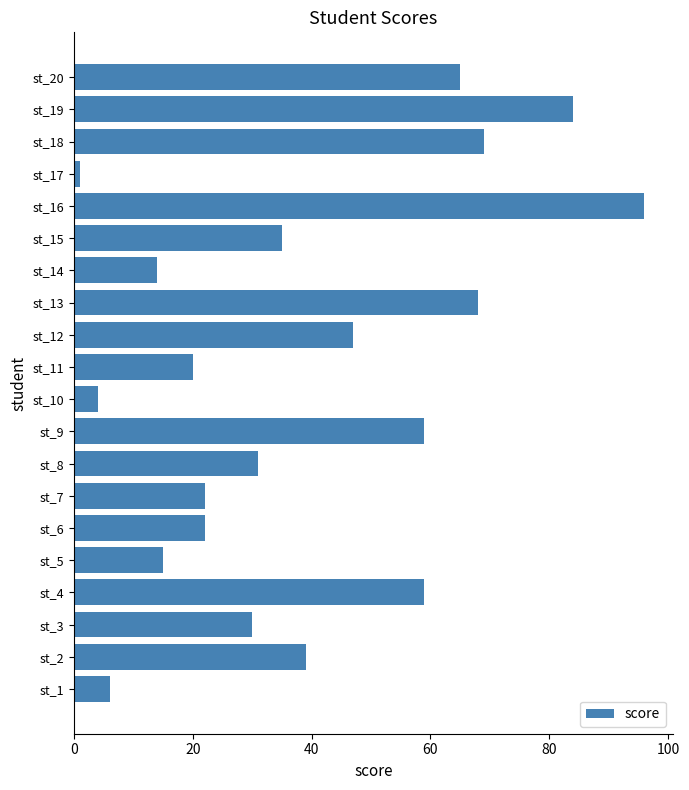

How many data points are less than 35?

10